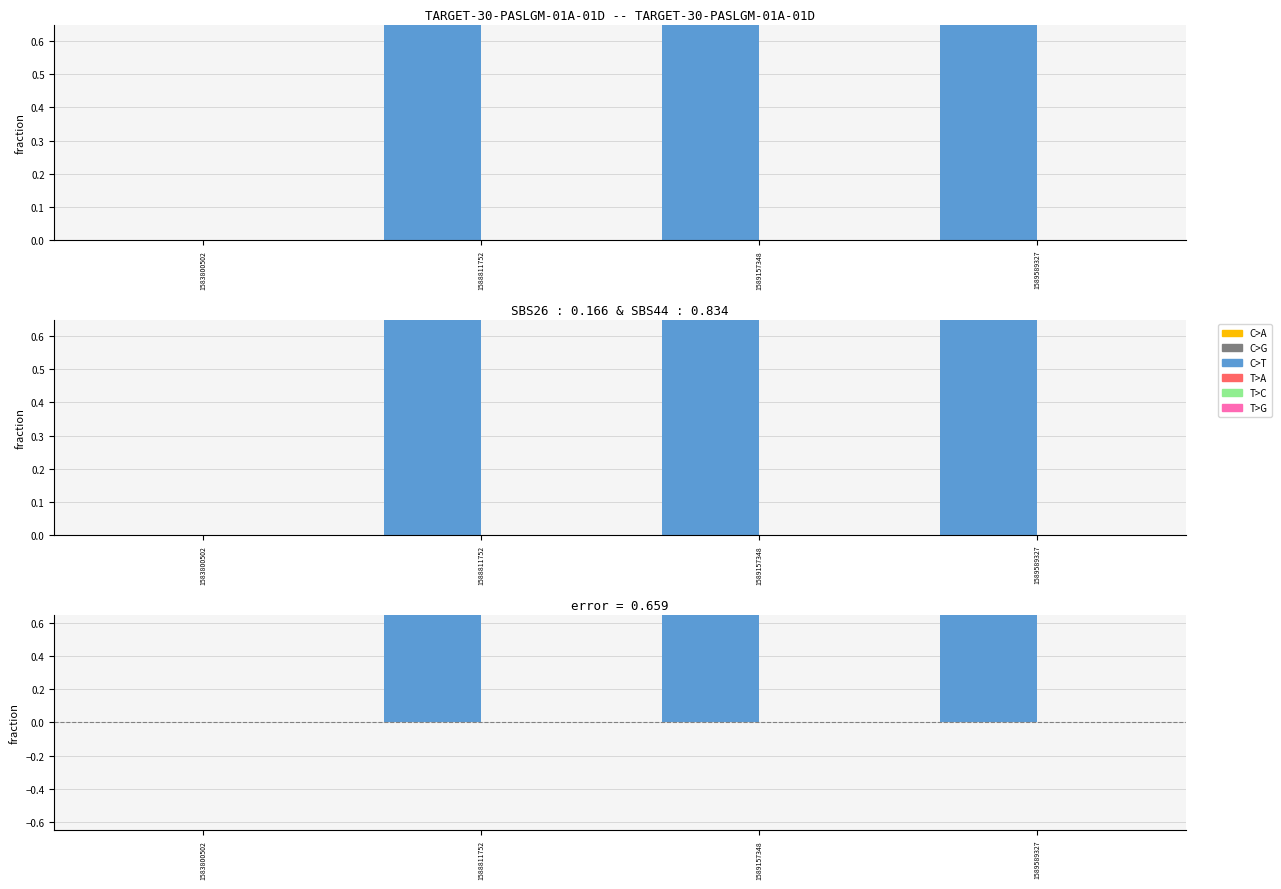

Which category has the lowest value in the col_1 series?

1583800502